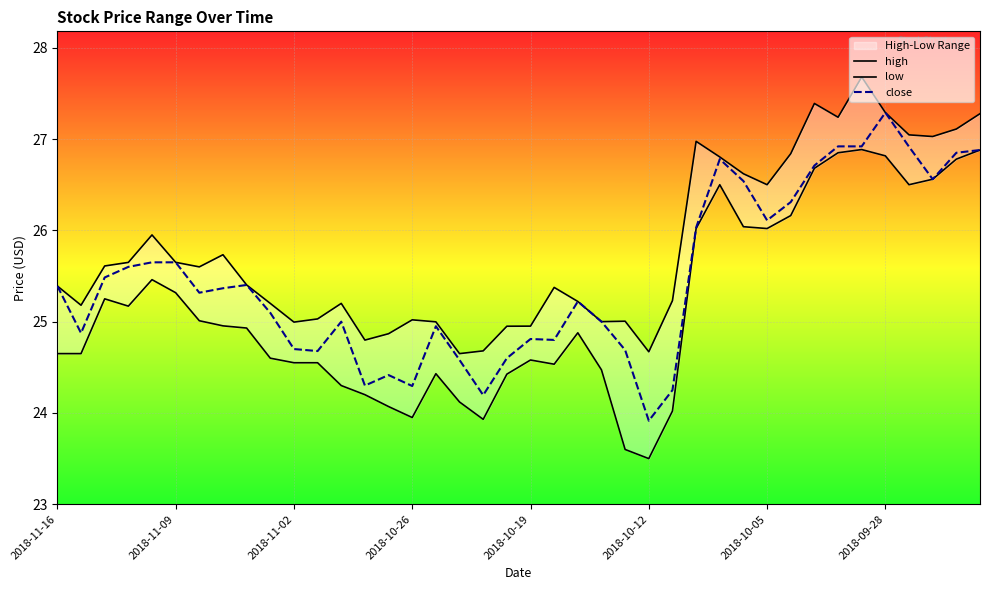

What is the minimum value for close?

23.9